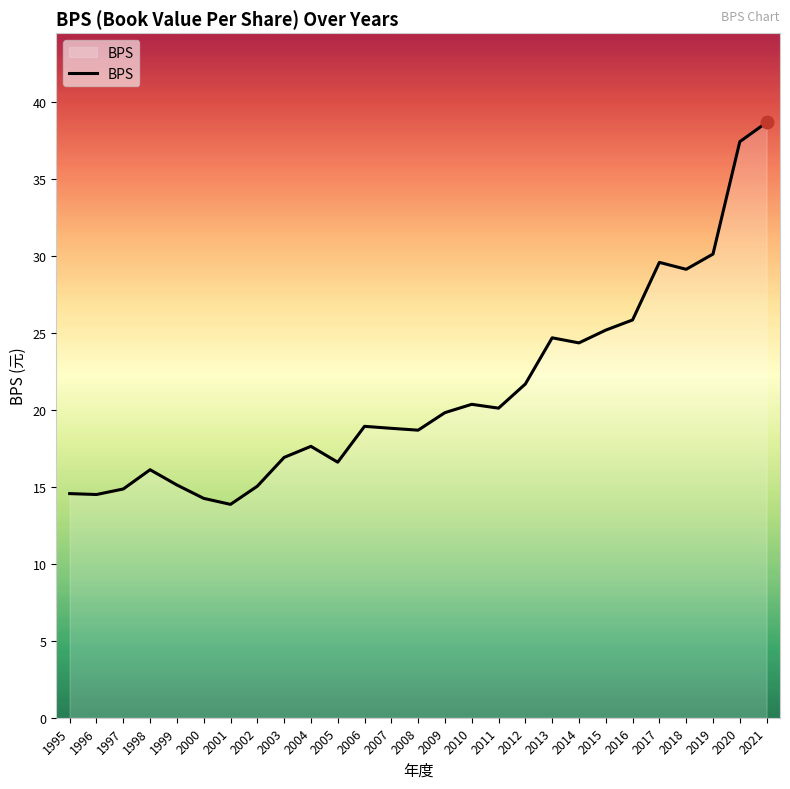

Which label corresponds to the largest value in the chart?

2021